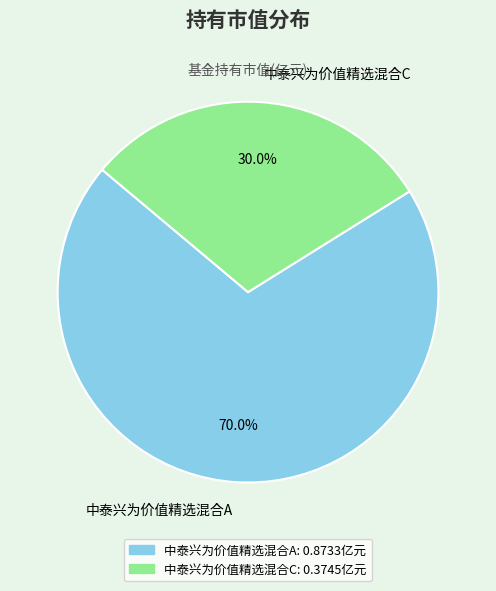

Rank the categories by value from lowest to highest.

中泰兴为价值精选混合C, 中泰兴为价值精选混合A